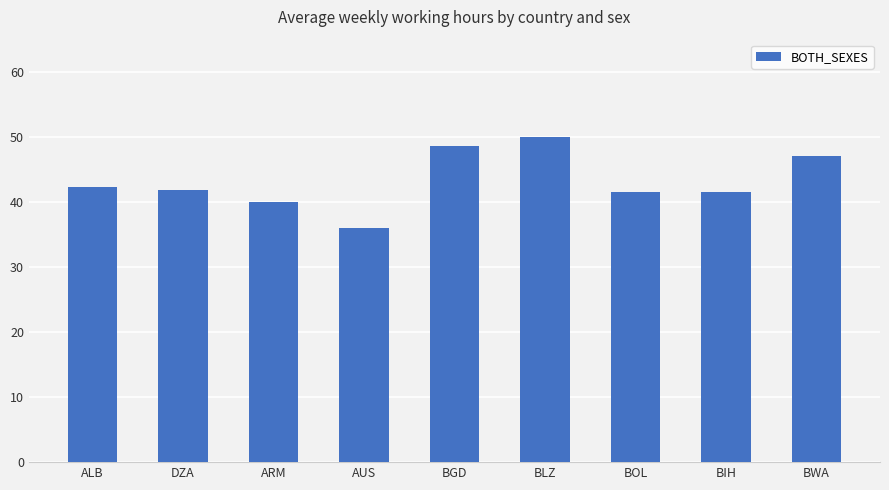

Which label corresponds to the largest value in the chart?

BLZ